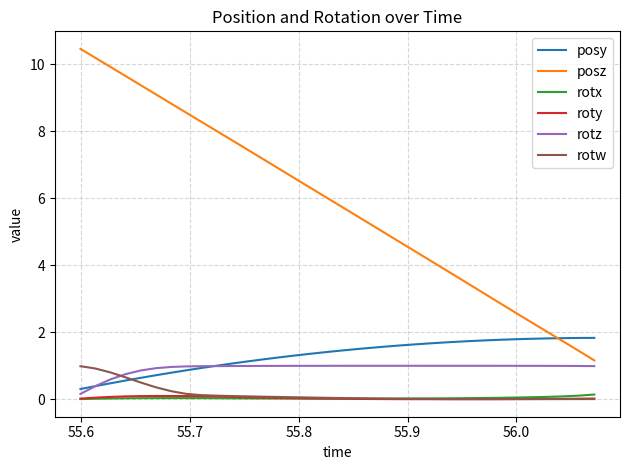

Which series has the widest spread of values?

posz